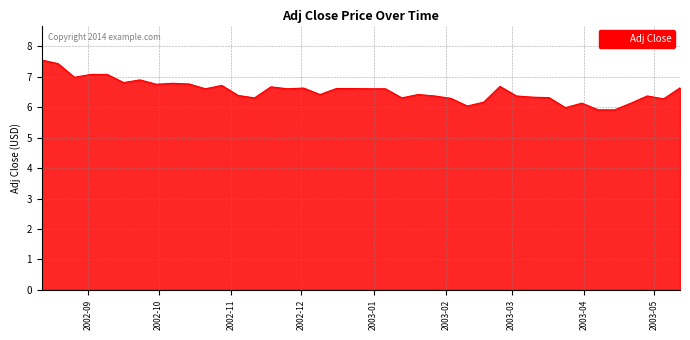

What is the maximum value shown in the chart?

7.5